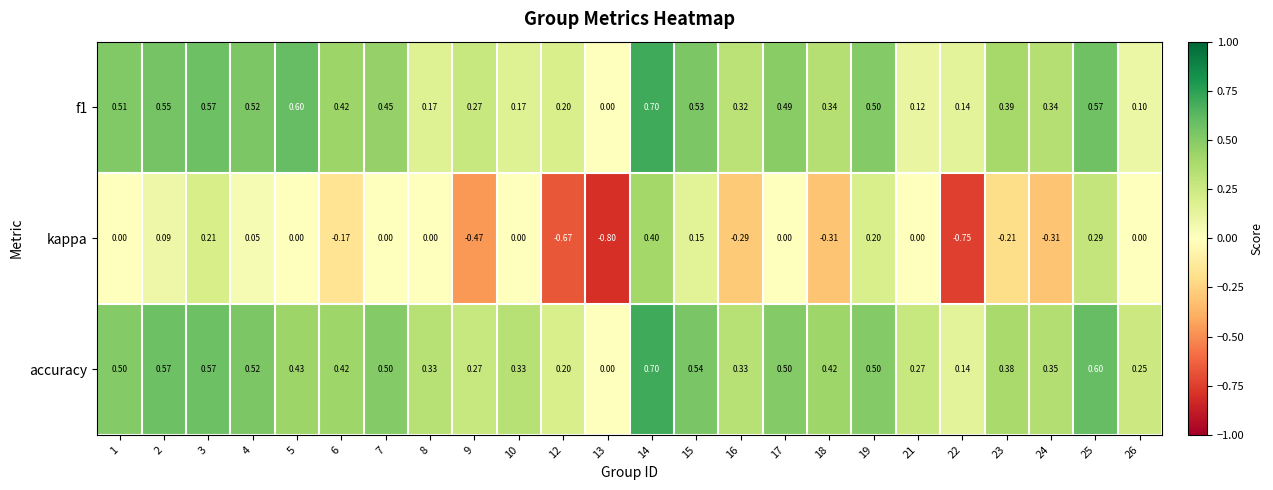

Is the value of f1 at 14 greater than the value of kappa at 19?

Yes